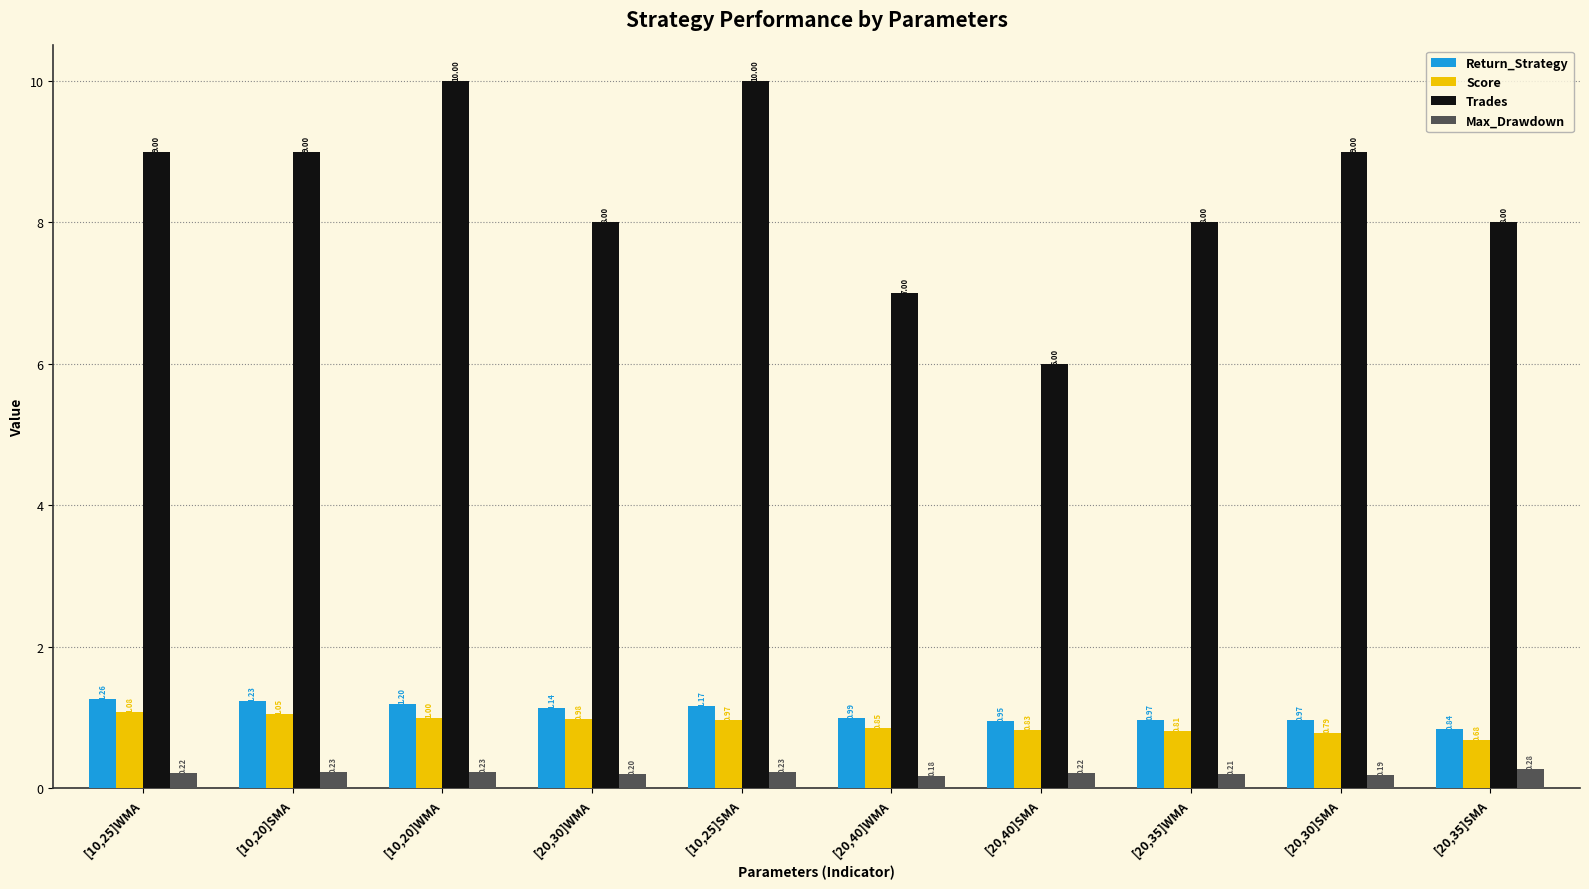

At which category is the sum across all series the highest?

[10,20]WMA